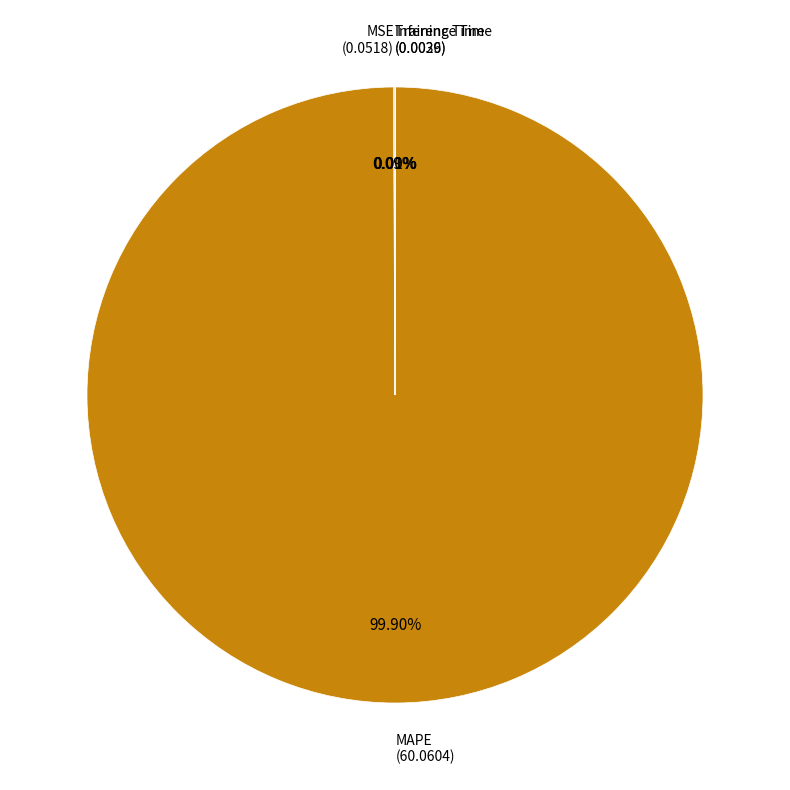

To the nearest percent, what is the average slice percentage?

25%